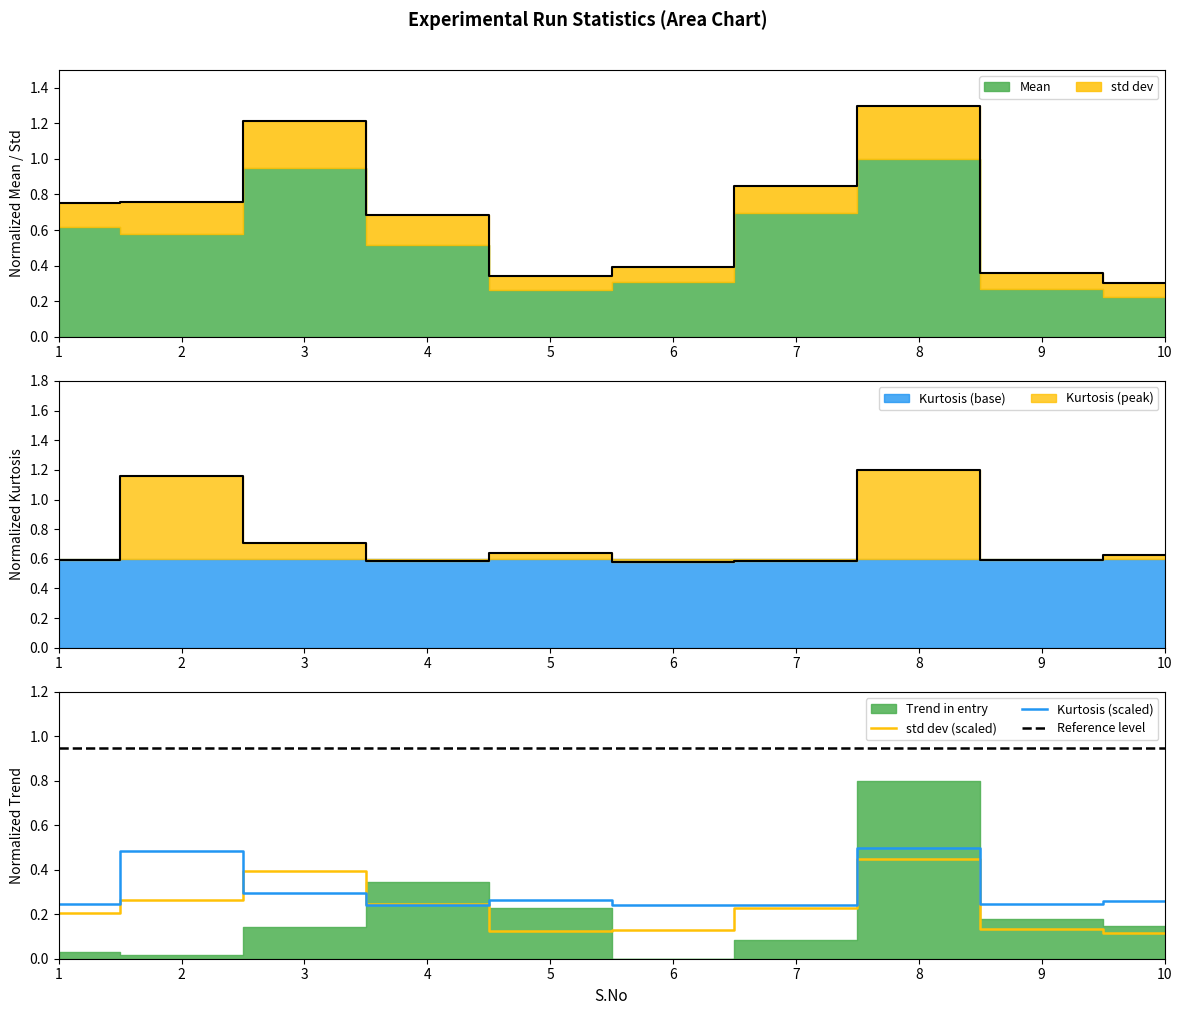

True or false: std dev (scaled) and Reference level intersect in this chart.

False